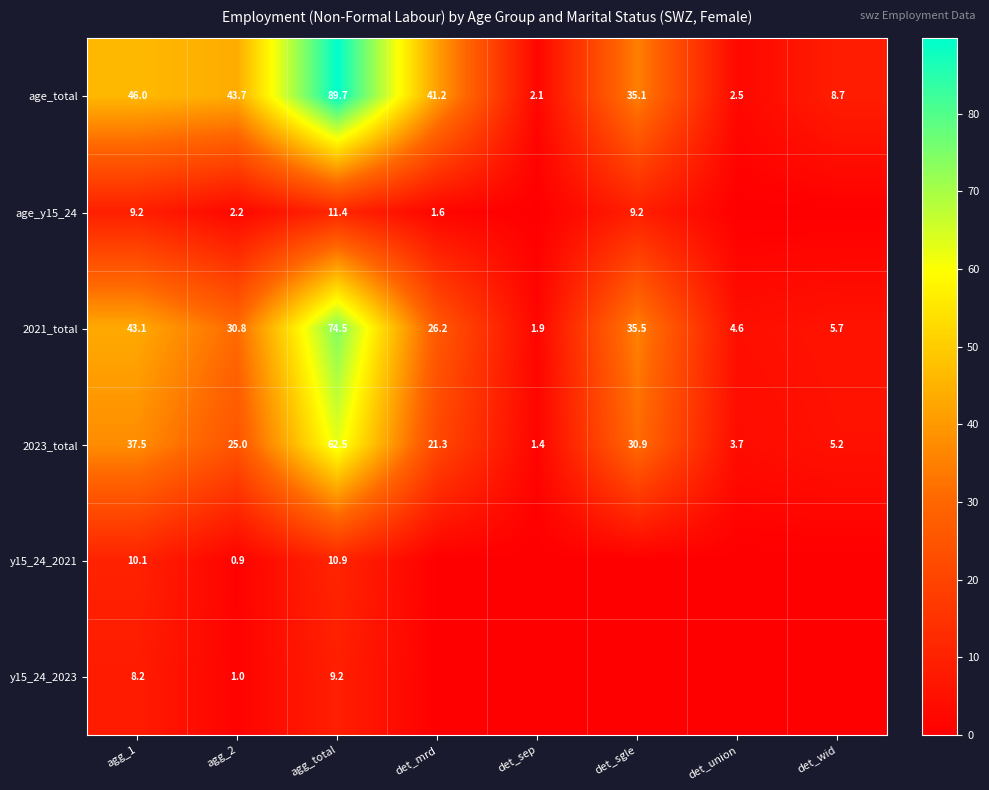

List the labels in order of 2021_total value, largest first.

agg_total, agg_1, det_sgle, agg_2, det_mrd, det_wid, det_union, det_sep